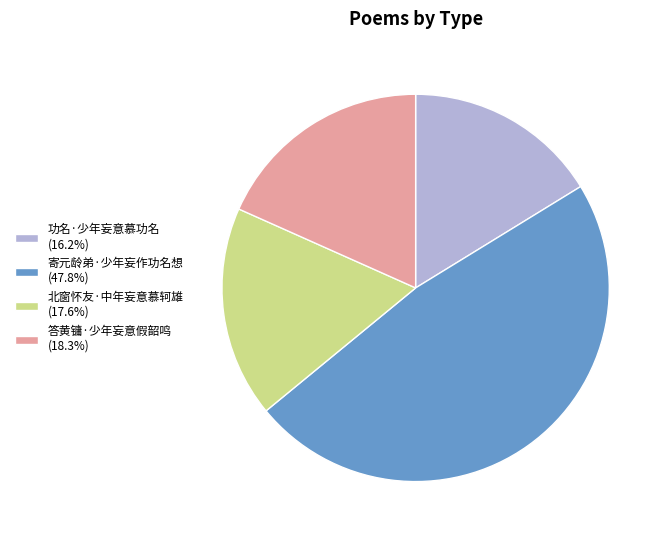

Is it true that 功名·少年妄意慕功名 is 16% of the pie?

True